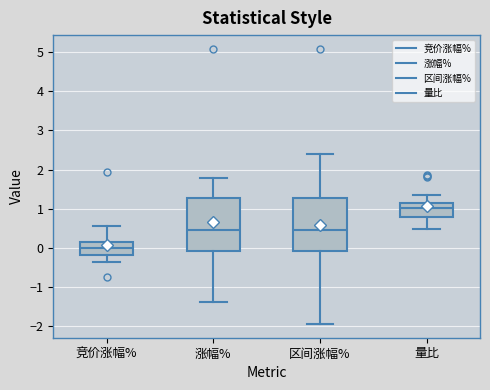

Where does the upper whisker of the box for 区间涨幅% end on the y-axis? The values are not printed on the chart, so give them approximately, as read against the axis.

2.4